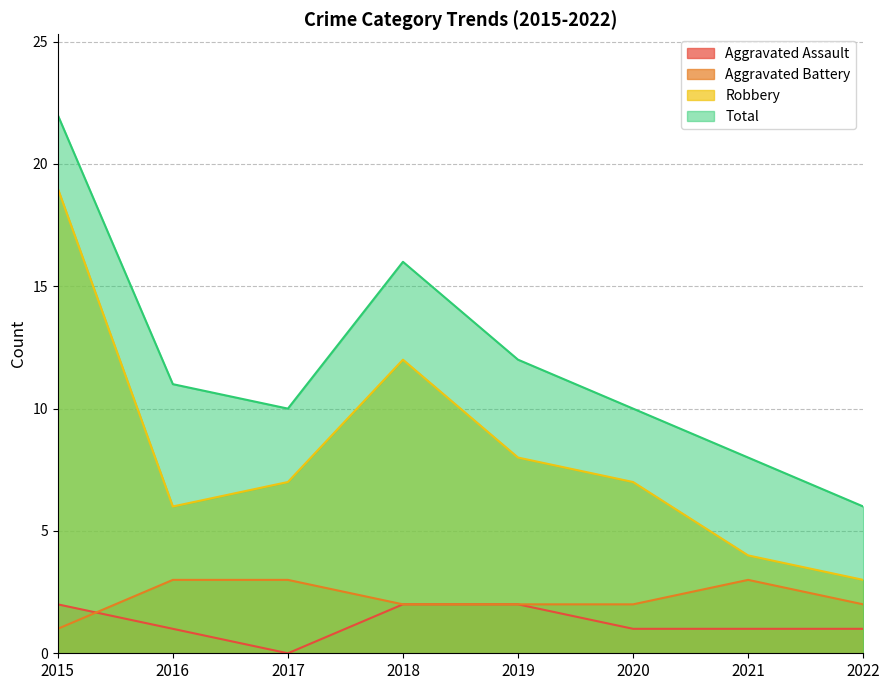

How many times do Aggravated Battery and Aggravated Assault cross each other?

1